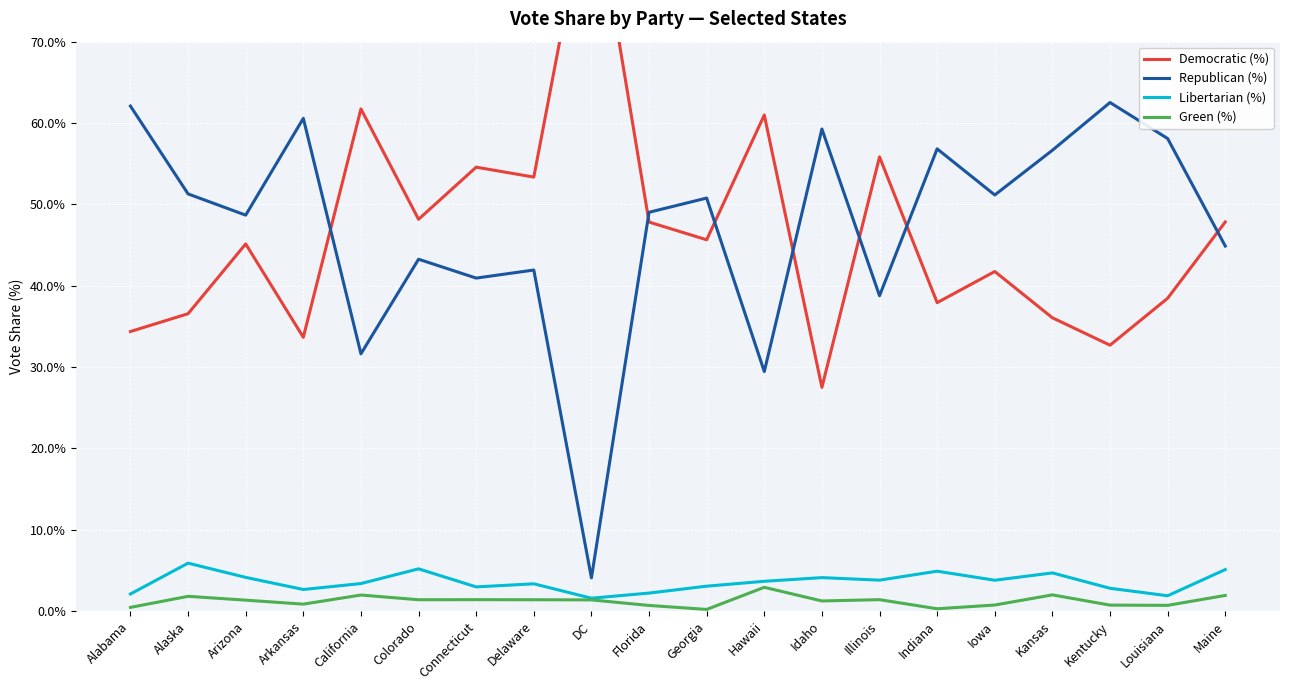

Reading left to right, what are all the values shown in this chart?

Democratic (%): Alabama=34.4	Alaska=36.5	Arizona=45.1	Arkansas=33.7	California=61.7	Colorado=48.2	Connecticut=54.6	Delaware=53.3	DC=90.5	Florida=47.8	Georgia=45.6	Hawaii=61.0	Idaho=27.5	Illinois=55.8	Indiana=37.9	Iowa=41.7	Kansas=36.0	Kentucky=32.7	Louisiana=38.5	Maine=47.8
Republican (%): Alabama=62.1	Alaska=51.3	Arizona=48.7	Arkansas=60.6	California=31.6	Colorado=43.2	Connecticut=40.9	Delaware=41.9	DC=4.1	Florida=49.0	Georgia=50.8	Hawaii=29.4	Idaho=59.3	Illinois=38.8	Indiana=56.8	Iowa=51.1	Kansas=56.6	Kentucky=62.5	Louisiana=58.1	Maine=44.9
Libertarian (%): Alabama=2.1	Alaska=5.9	Arizona=4.1	Arkansas=2.6	California=3.4	Colorado=5.2	Connecticut=3.0	Delaware=3.3	DC=1.6	Florida=2.2	Georgia=3.0	Hawaii=3.6	Idaho=4.1	Illinois=3.8	Indiana=4.9	Iowa=3.8	Kansas=4.7	Kentucky=2.8	Louisiana=1.9	Maine=5.1
Green (%): Alabama=0.4	Alaska=1.8	Arizona=1.3	Arkansas=0.8	California=2.0	Colorado=1.4	Connecticut=1.4	Delaware=1.4	DC=1.4	Florida=0.7	Georgia=0.2	Hawaii=2.9	Idaho=1.2	Illinois=1.4	Indiana=0.3	Iowa=0.7	Kansas=2.0	Kentucky=0.7	Louisiana=0.7	Maine=1.9